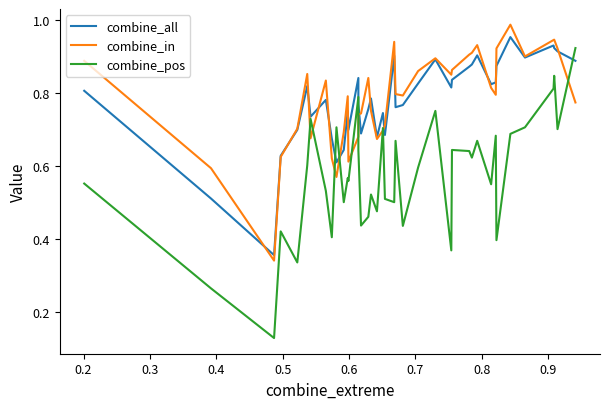

Which series has the largest total across all categories?

combine_in